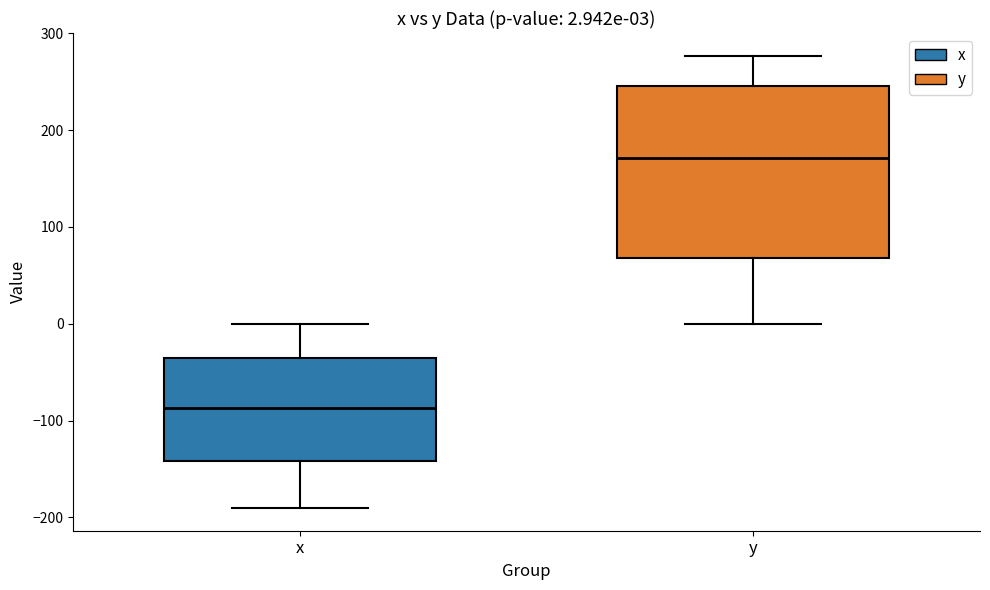

Comparing the boxes themselves (not the whiskers), which one is the tallest?

y